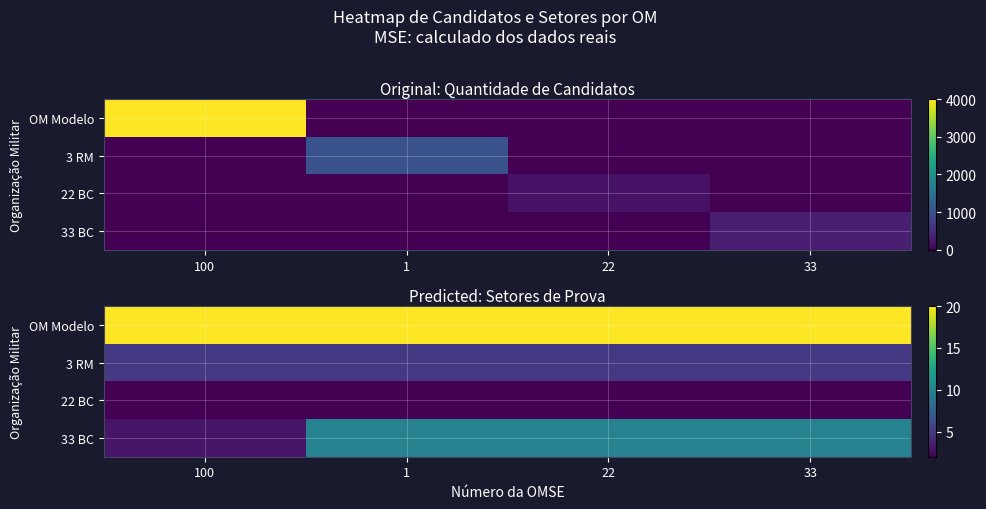

What is the greatest value displayed?

20